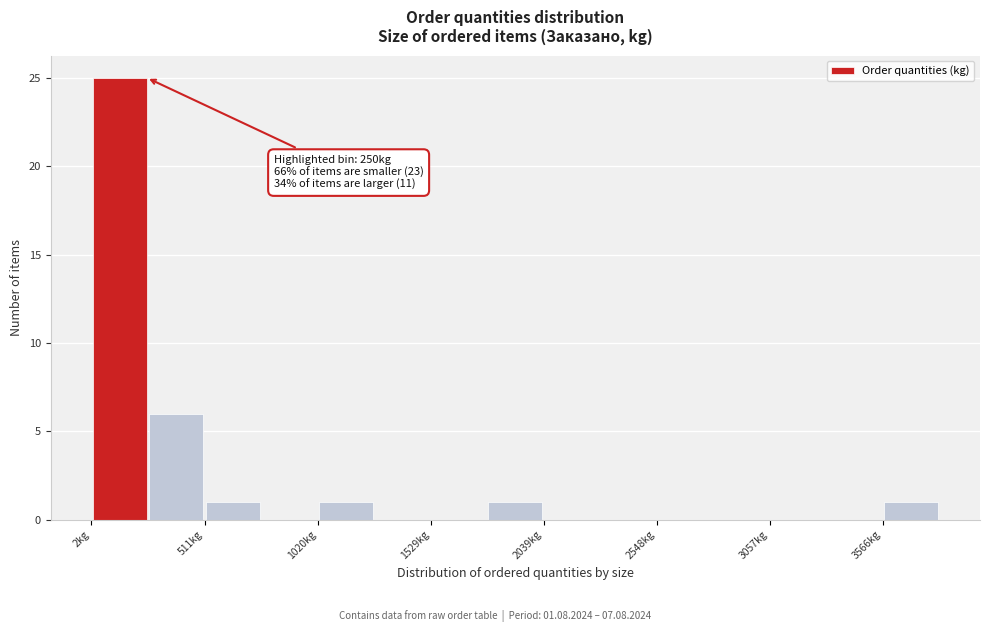

Around what value on the x-axis is the tallest bar? Give the approximate position of its centre, as read against the axis.

100